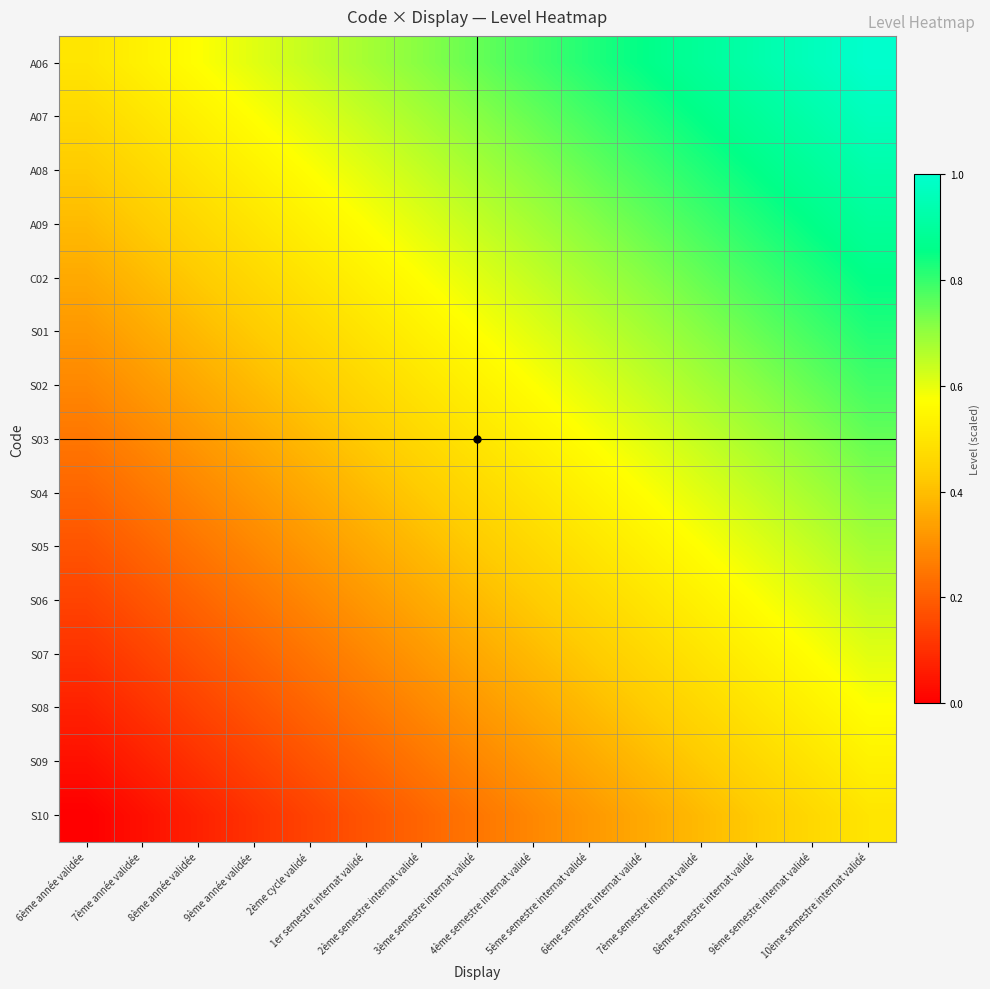

Which series has the largest total across all categories?

A06